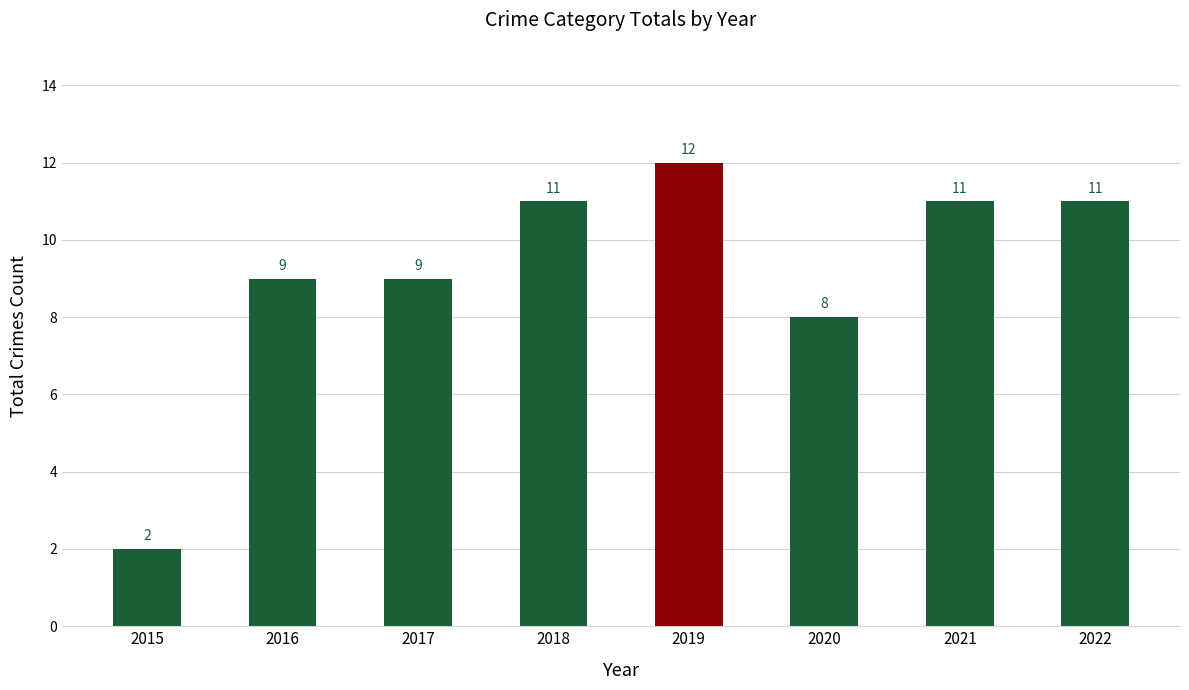

What is the change in value from 2017 to 2022?

+2